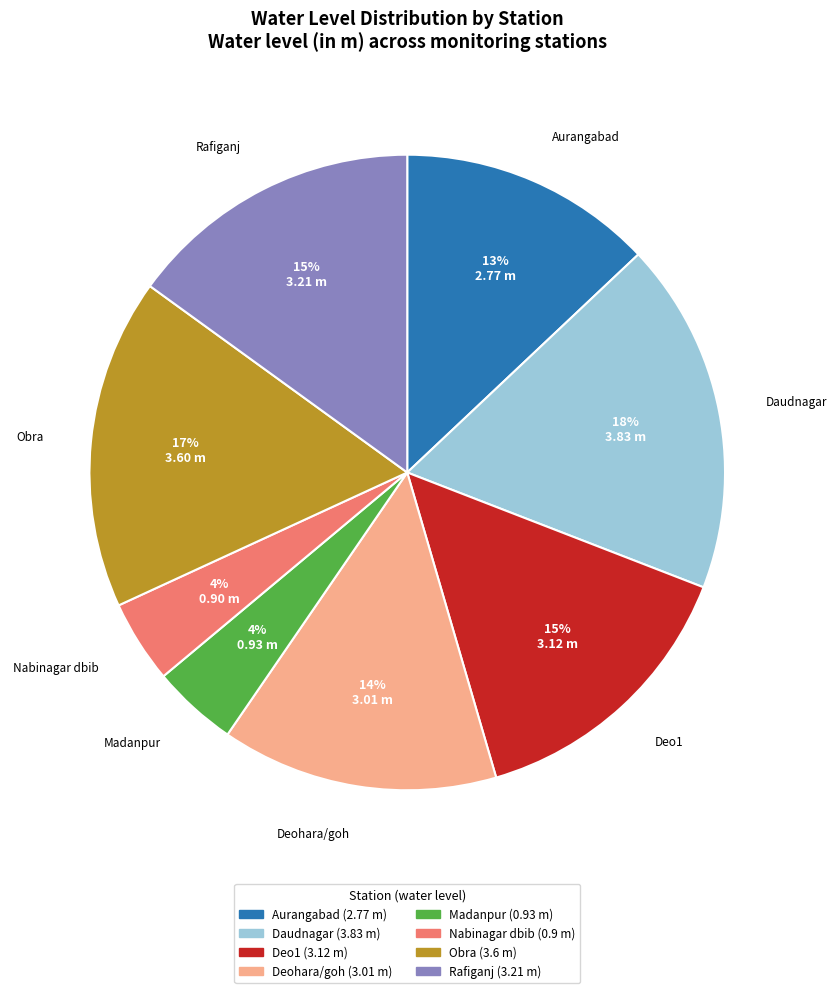

What percentage is the Deo1 slice, to the nearest percent?

15%